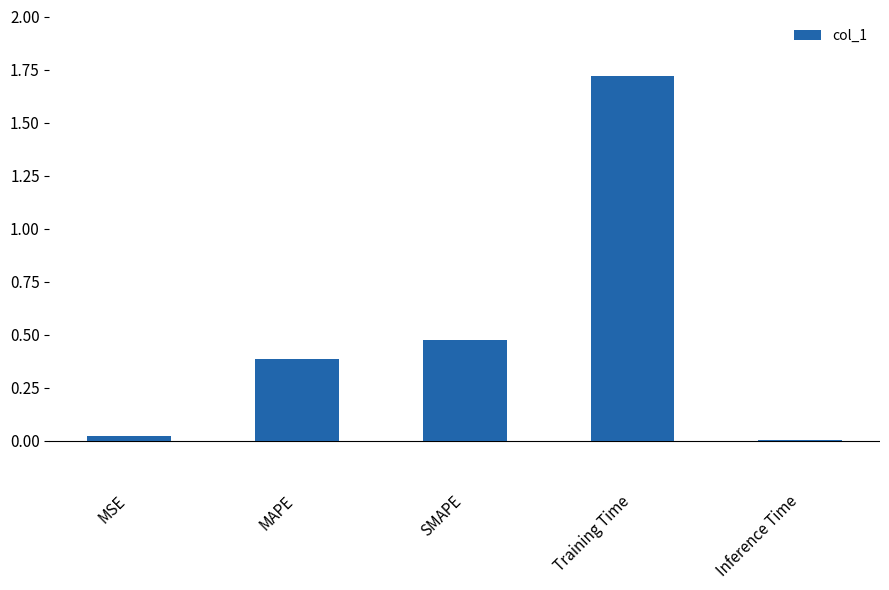

The value at Inference Time is 0.0. True or false?

True